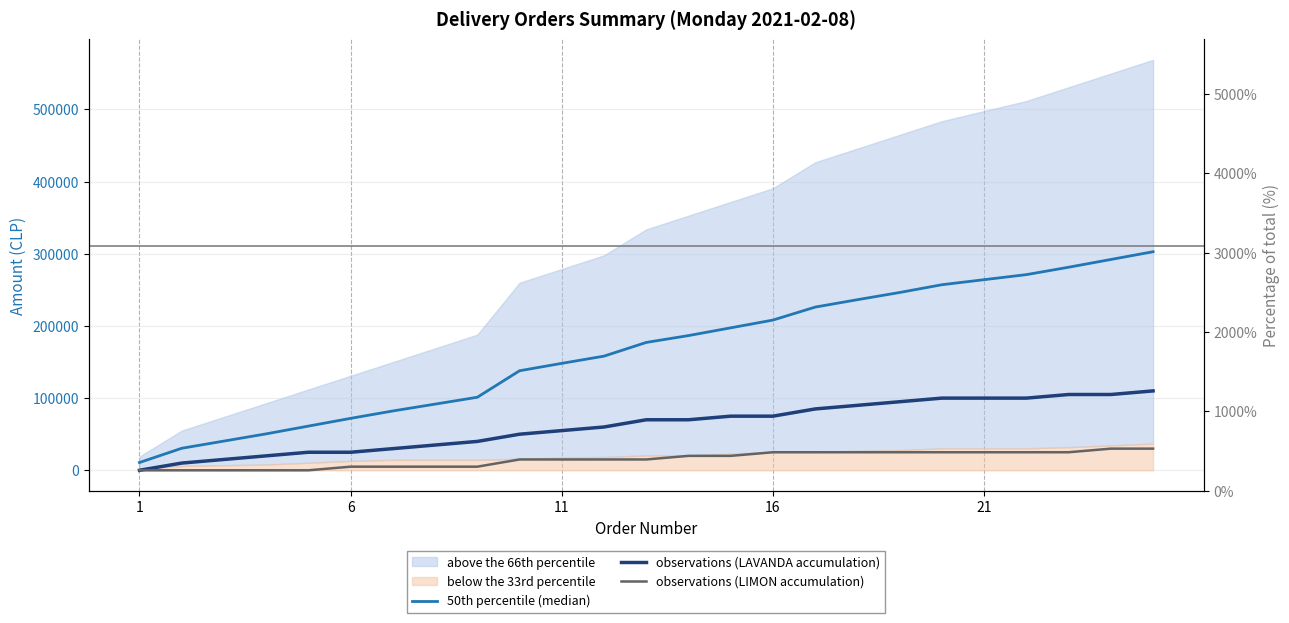

Which category has the lowest value in the 50th percentile (median) series?

1